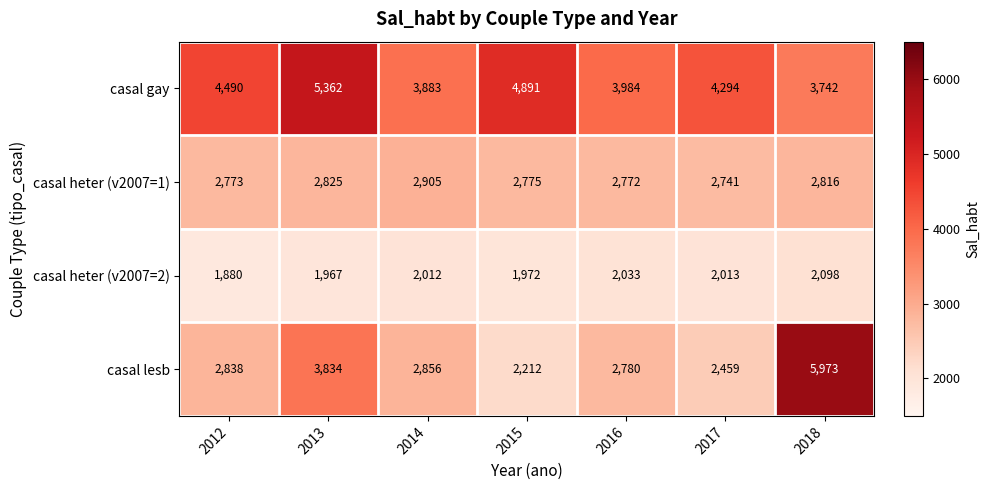

True or false: casal heter (v2007=2) has a value of 2033 at 2016.

True